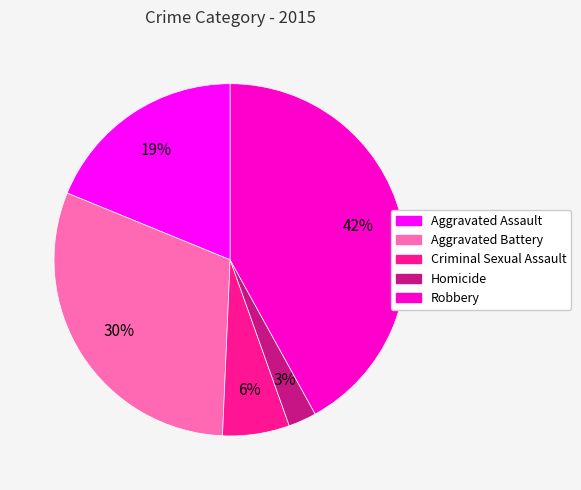

Rank the categories by value from highest to lowest.

Robbery, Aggravated Battery, Aggravated Assault, Criminal Sexual Assault, Homicide